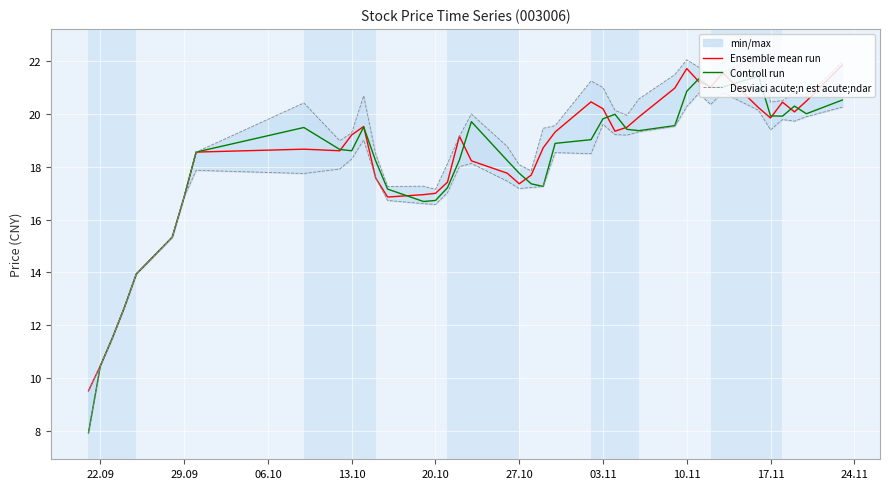

What is the value of the Ensemble mean run point at the 18th from the left?

19.1